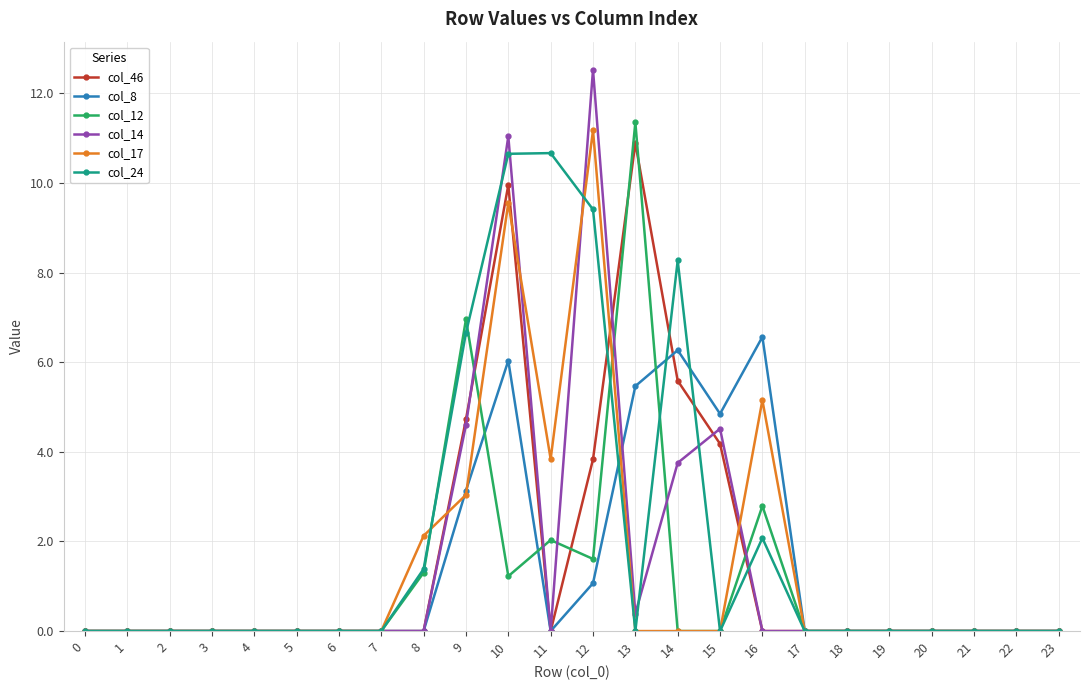

Does the chart display data point markers on the line(s)?

Yes